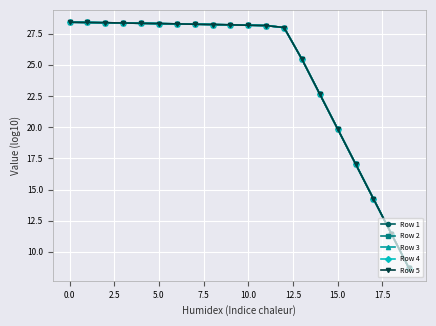

Rank the series by their average value, from lowest to highest.

Row 1, Row 2, Row 3, Row 4, Row 5